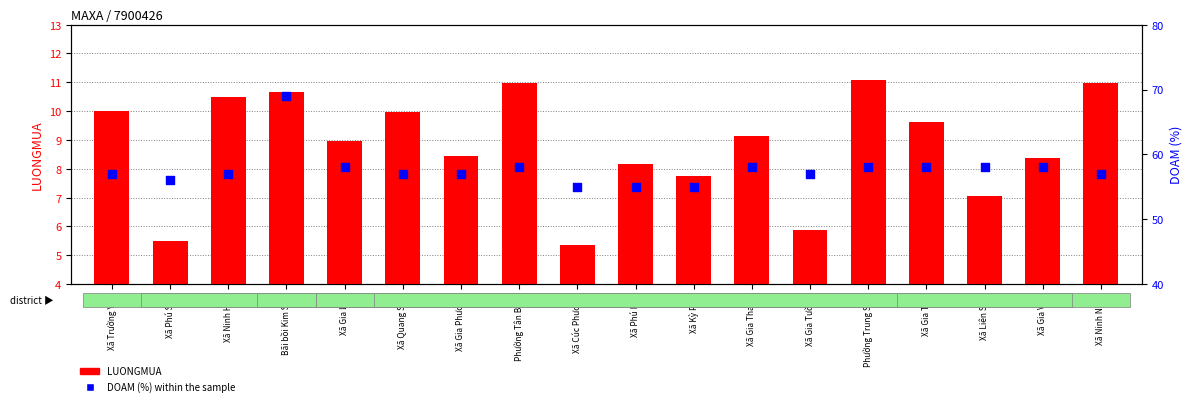

Which series has the widest spread of Y values?

DOAM (%)